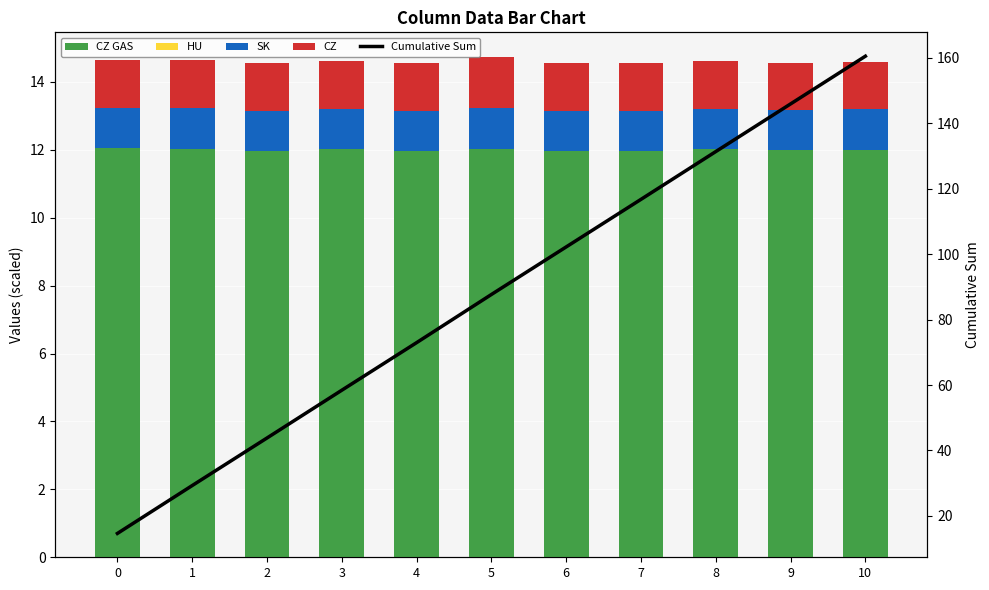

What is the total value across all series at 6?

116.8